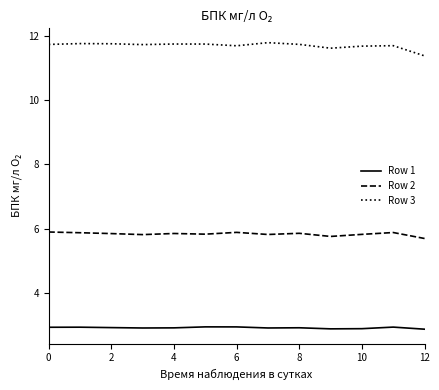

What is the difference between the maximum and minimum values in the Row 3 series?

0.4